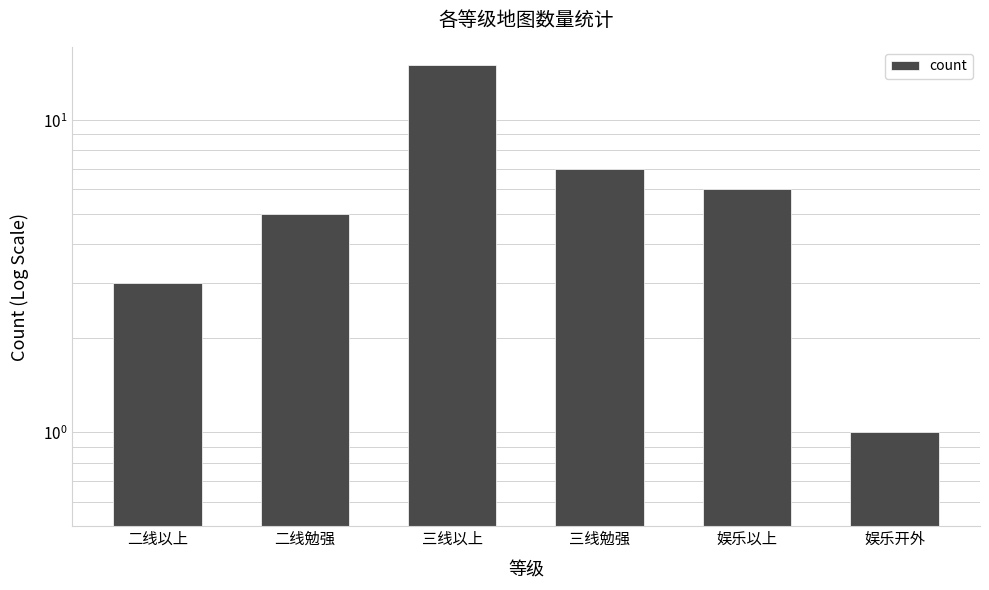

Reading left to right, list all the values displayed in this chart.

二线以上=3	二线勉强=5	三线以上=15	三线勉强=7	娱乐以上=6	娱乐开外=1